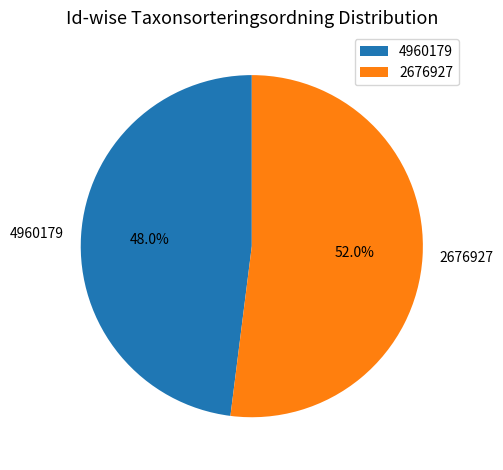

What percentage is the 4960179 slice, to the nearest percent?

48%